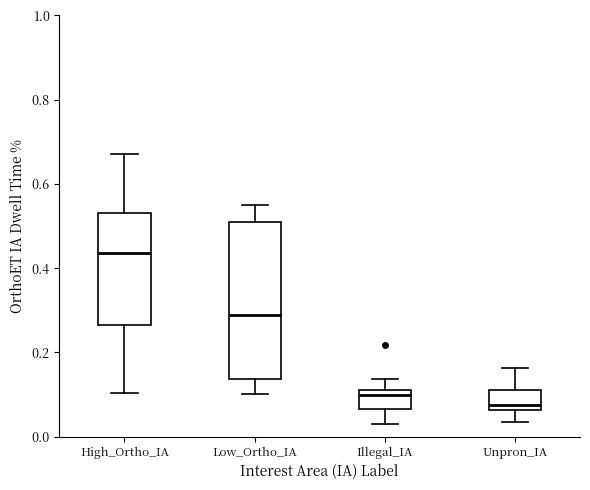

Where does the median line of the box for High_Ortho_IA sit on the y-axis? The values are not printed on the chart, so give them approximately, as read against the axis.

0.44